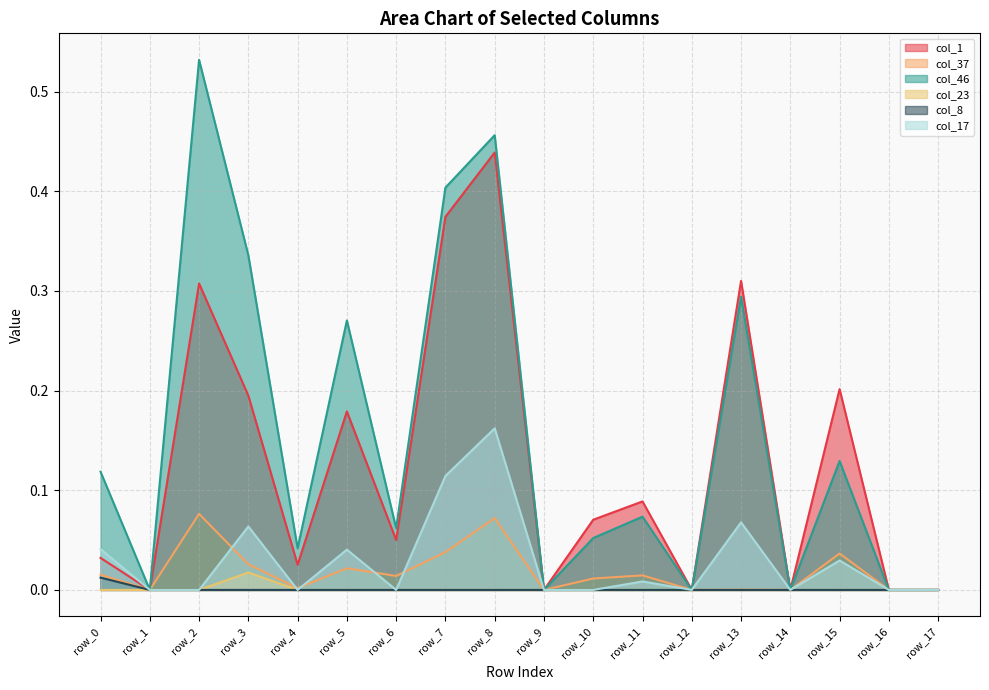

At how many categories does at least one series exceed 0?

12